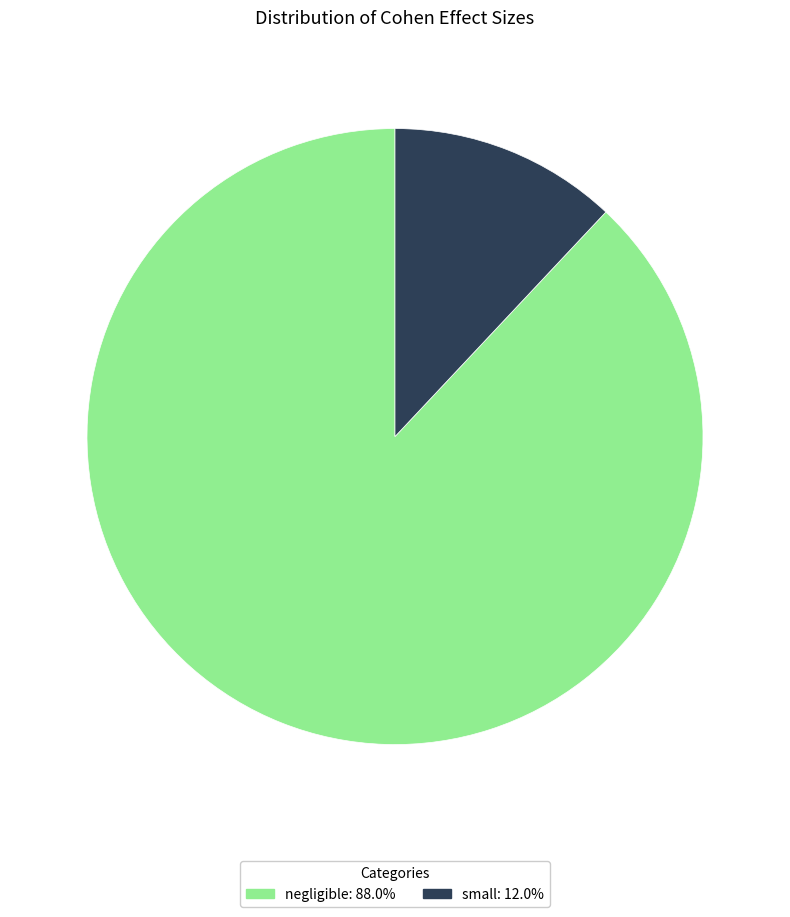

Rank the categories by value from lowest to highest.

small, negligible